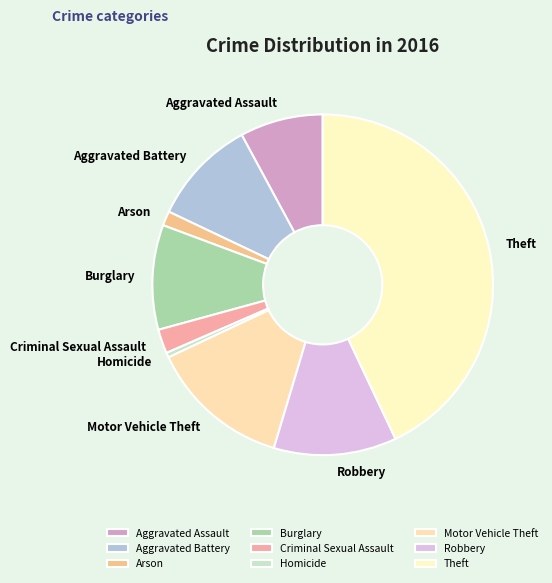

Is there a majority slice in this chart?

No